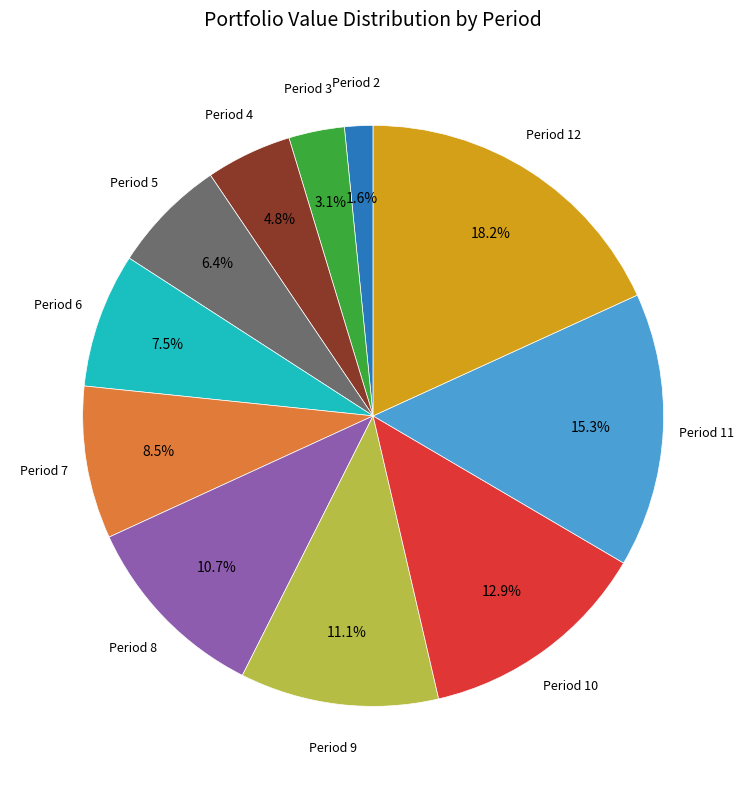

Is there a majority slice in this chart?

No